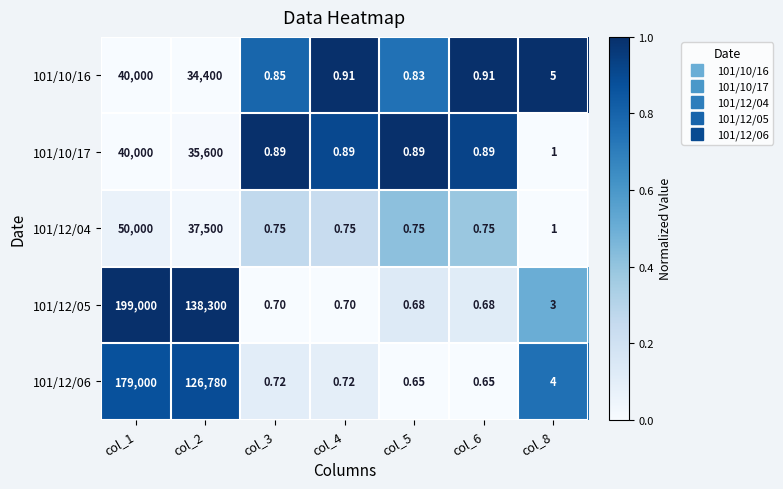

Is the value of 101/10/17 at col_5 greater than the value of 101/10/16 at col_4?

No